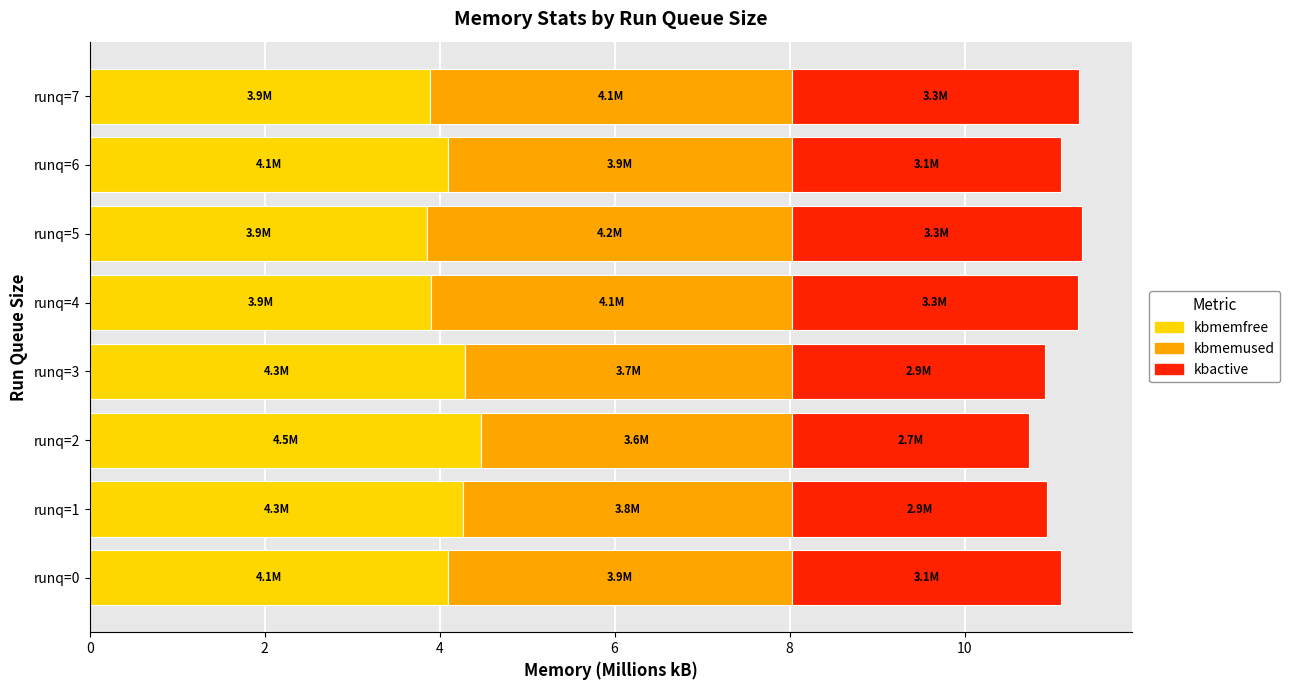

What is the total value across all series at runq=1?

10.9